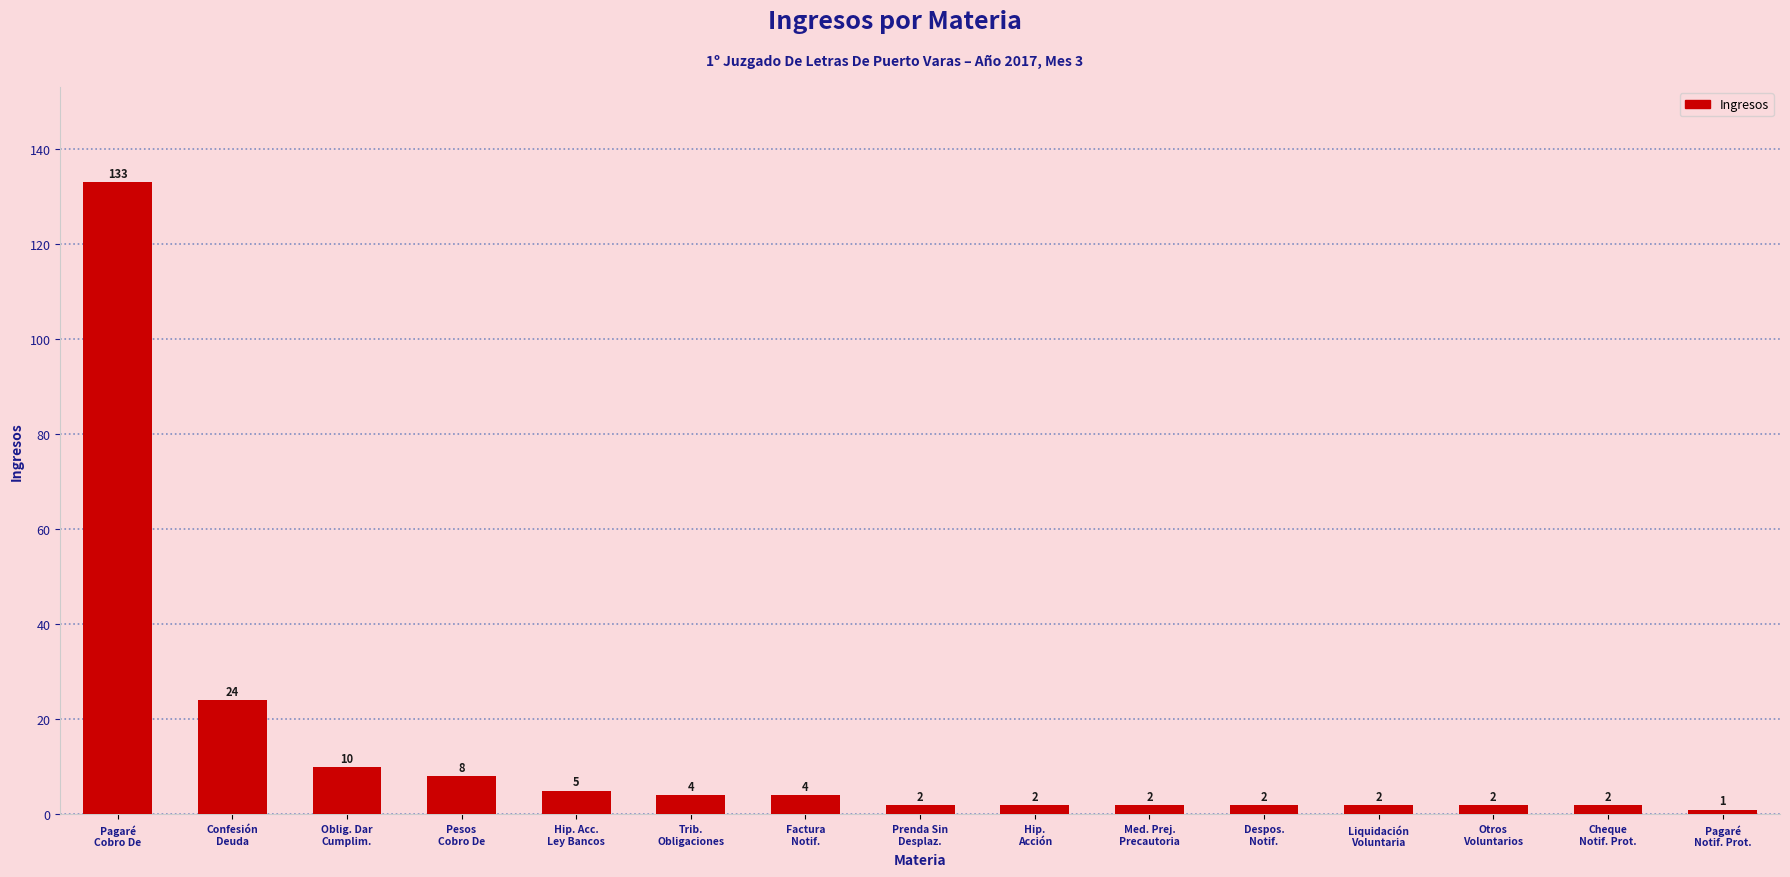

Which category has the highest value across all series?

Pagaré
Cobro De